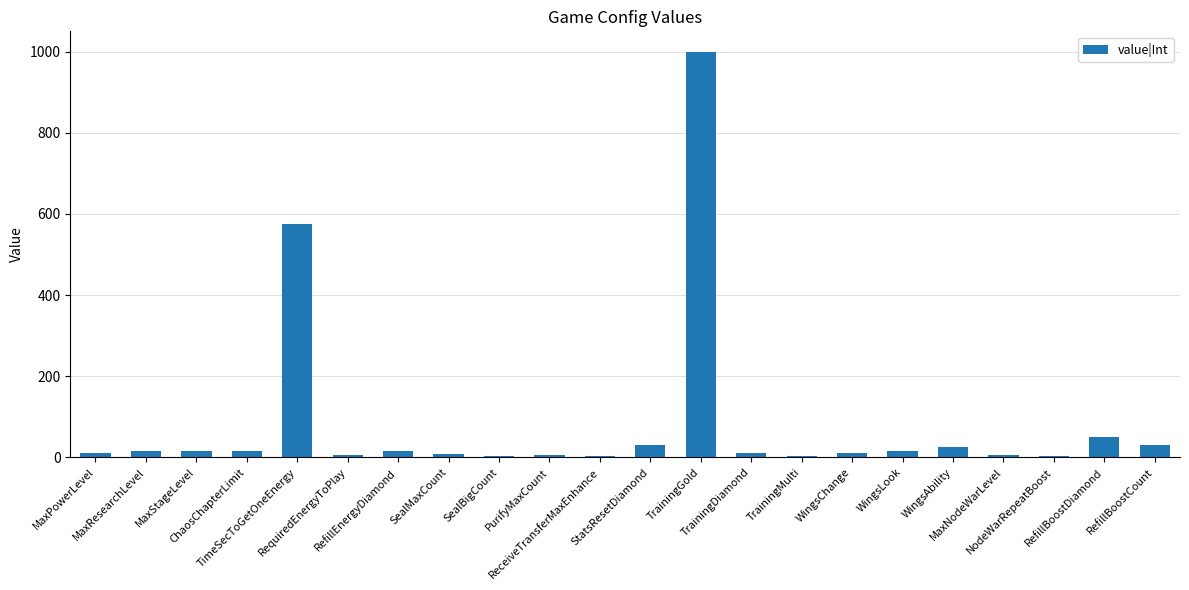

What is the maximum value shown in the chart?

1000